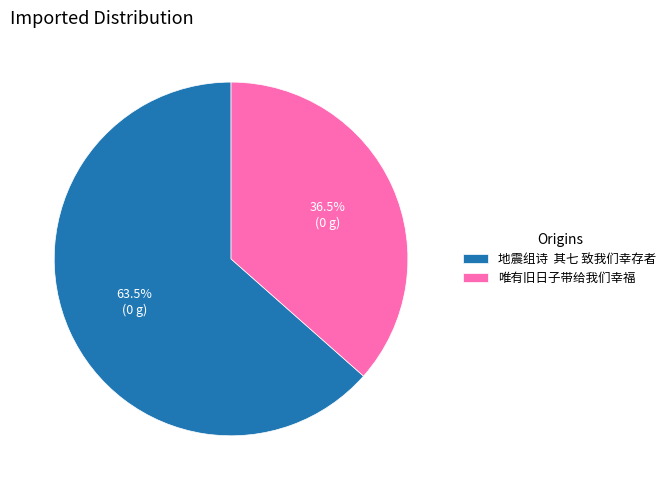

To the nearest percent, what is the average slice percentage?

50%